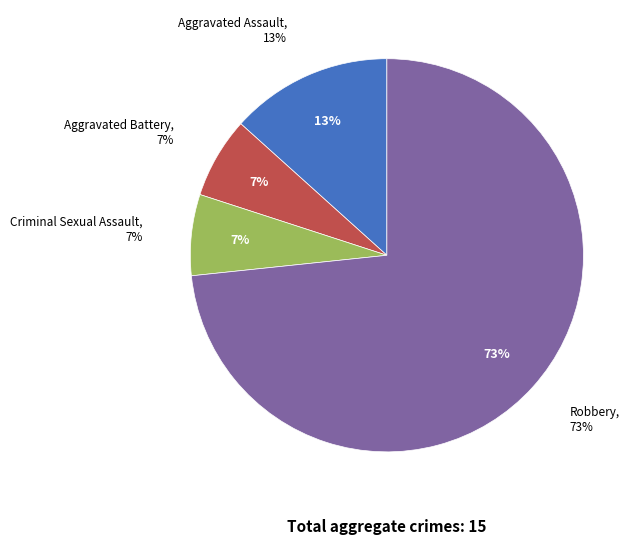

What percentage is NOT represented by Robbery?

26.7%